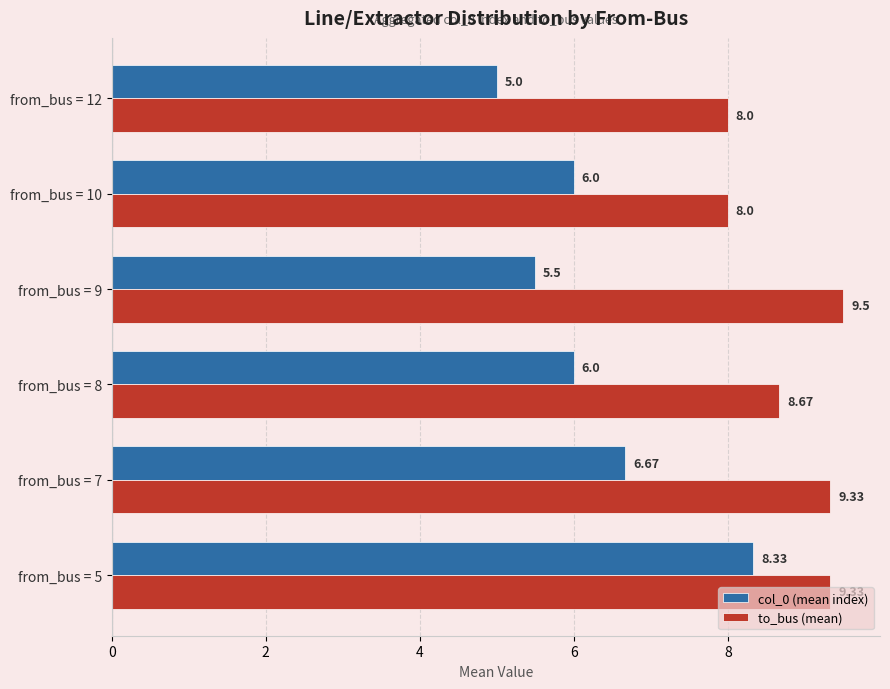

Rank the series at from_bus = 9 from lowest to highest value.

col_0 (mean index), to_bus (mean)